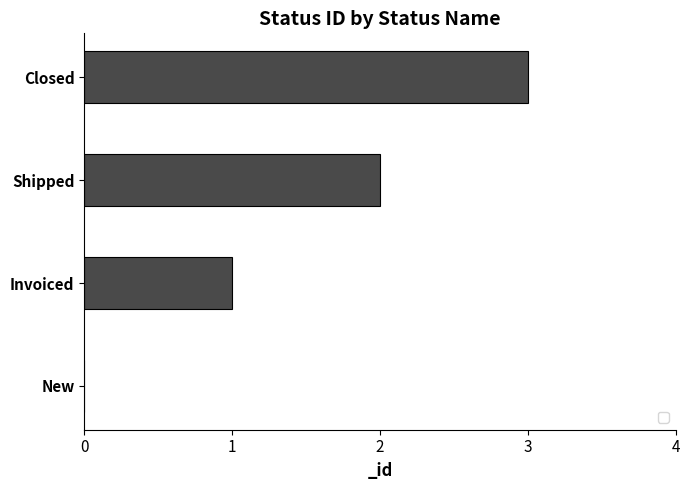

What is the maximum value shown in the chart?

3